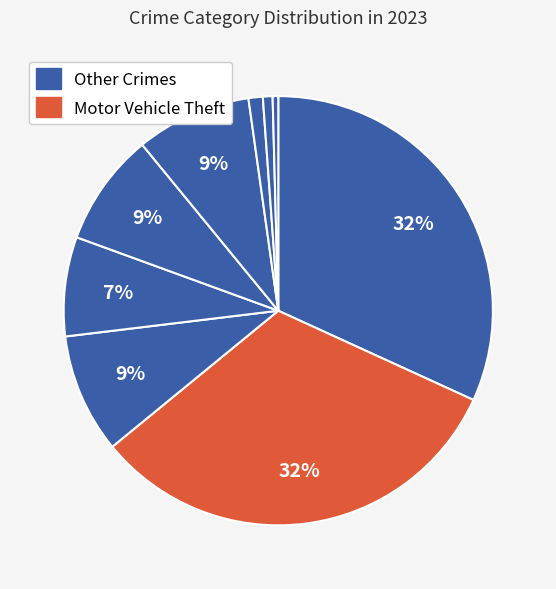

How many slices are in this pie chart?

9